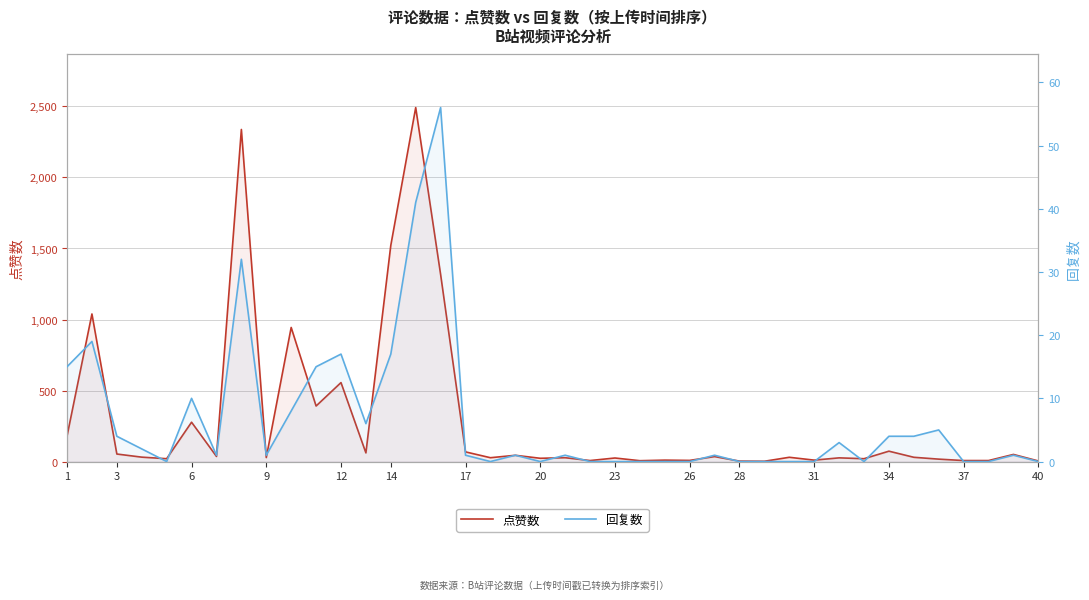

Rank the series by their average value, from highest to lowest.

点赞数, 回复数